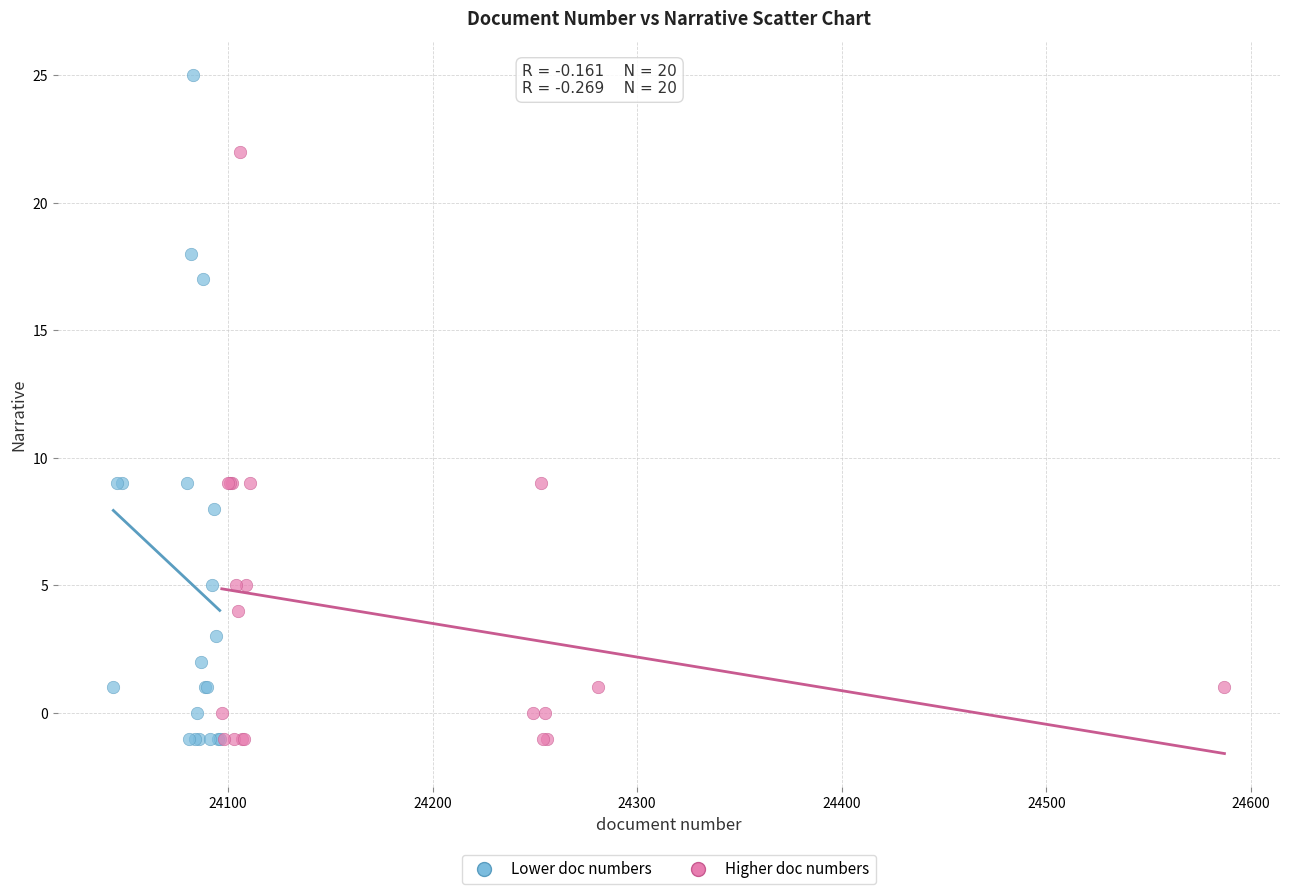

Which series has the widest spread of Y values?

Lower doc numbers